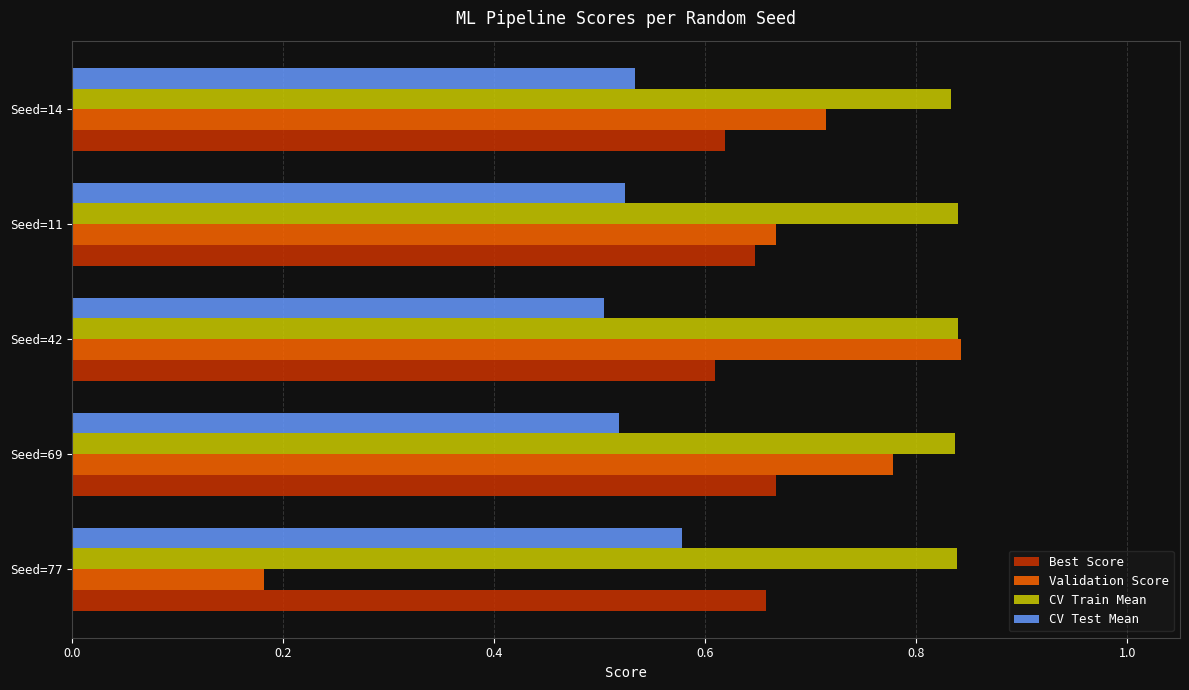

Which category has the lowest value in the Best Score series?

Seed=42